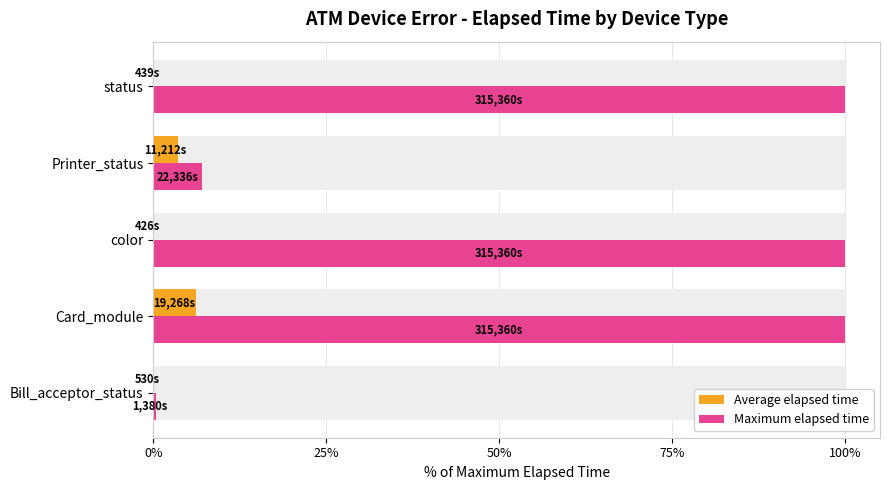

Where is Maximum elapsed time nearest to the value 50?

75%